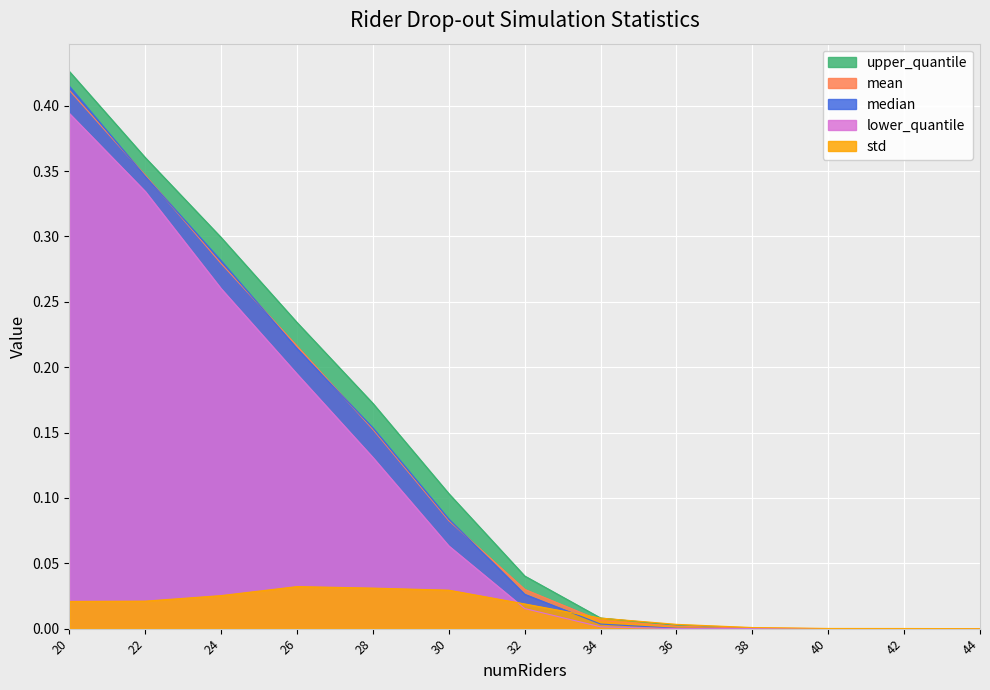

Reading left to right, list all the values displayed in this chart.

mean: 20=0.4	22=0.3	24=0.3	26=0.2	28=0.2	30=0.1	32=0.0	34=0.0	36=0.0	38=0.0	40=0.0	42=0.0	44=0.0
upper_quantile: 20=0.4	22=0.4	24=0.3	26=0.2	28=0.2	30=0.1	32=0.0	34=0.0	36=0.0	38=0.0	40=0.0	42=0.0	44=0.0
lower_quantile: 20=0.4	22=0.3	24=0.3	26=0.2	28=0.1	30=0.1	32=0.0	34=0.0	36=0.0	38=0.0	40=0.0	42=0.0	44=0.0
median: 20=0.4	22=0.3	24=0.3	26=0.2	28=0.2	30=0.1	32=0.0	34=0.0	36=0.0	38=0.0	40=0.0	42=0.0	44=0.0
std: 20=0.0	22=0.0	24=0.0	26=0.0	28=0.0	30=0.0	32=0.0	34=0.0	36=0.0	38=0.0	40=0.0	42=0.0	44=0.0